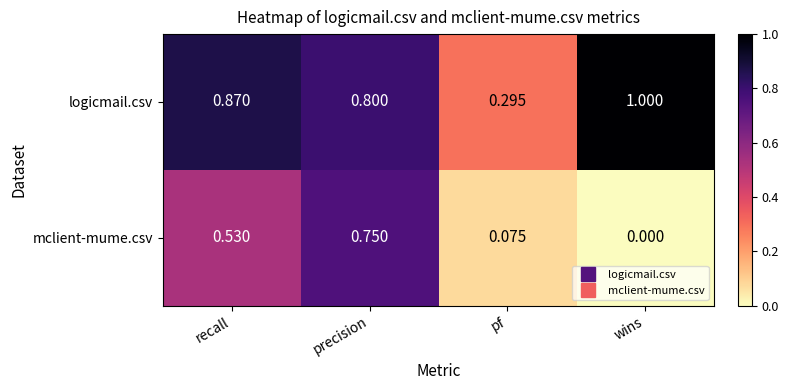

At which label does logicmail.csv reach its minimum?

pf